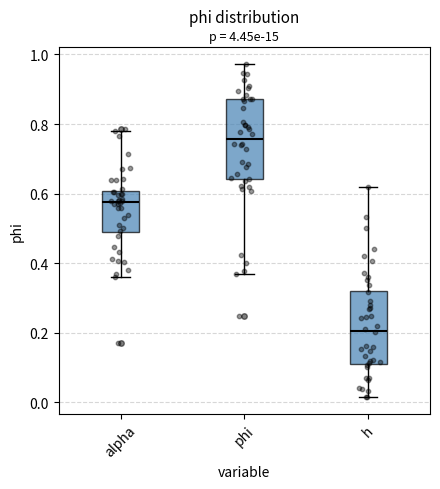

Which box's median line is the lowest?

h